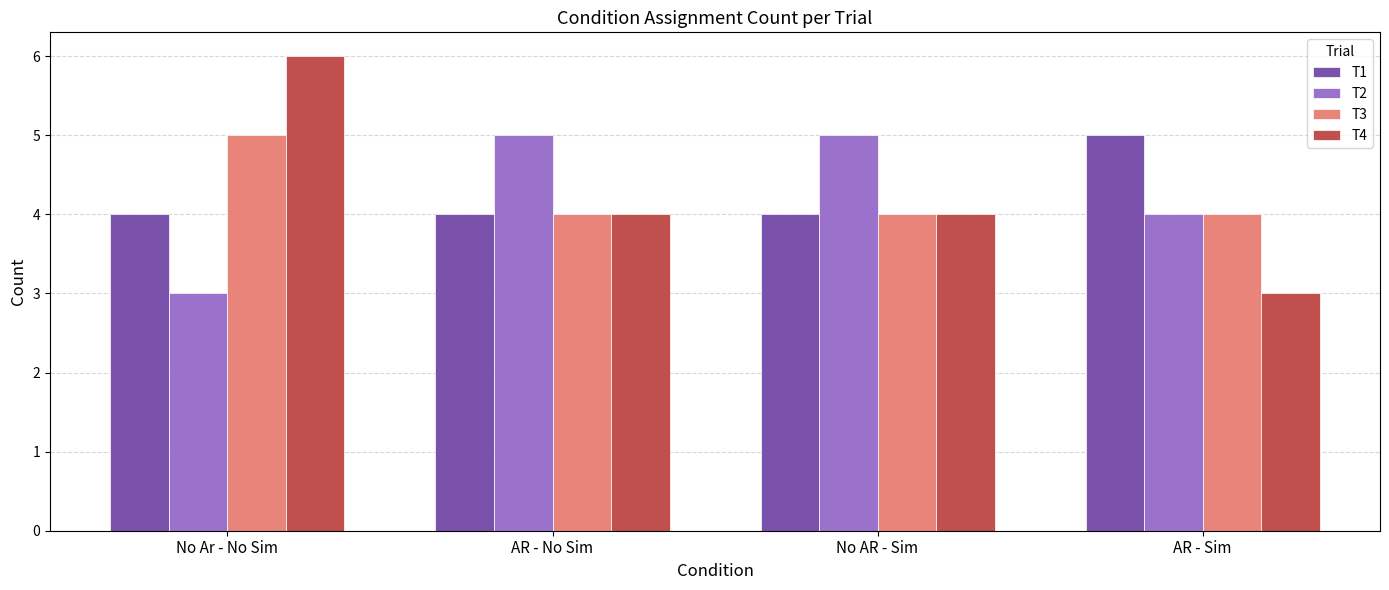

What is the total value across all series at AR - No Sim?

17